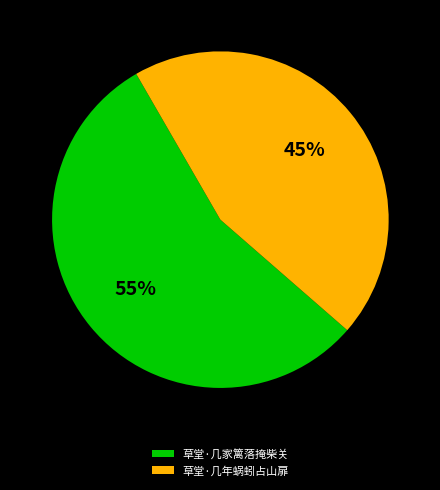

To the nearest percent, what is the combined percentage of 草堂·几年蜗蚓占山扉 and 草堂·几家篱落掩柴关?

100%